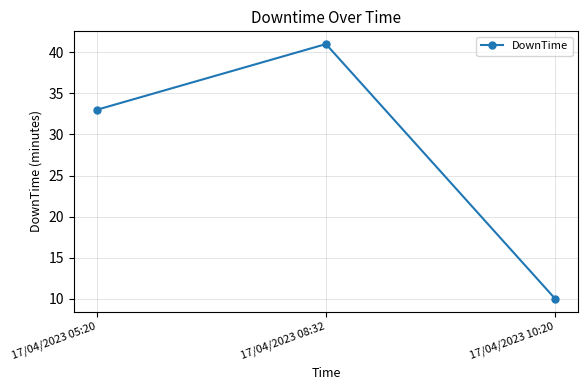

What is the average value?

28